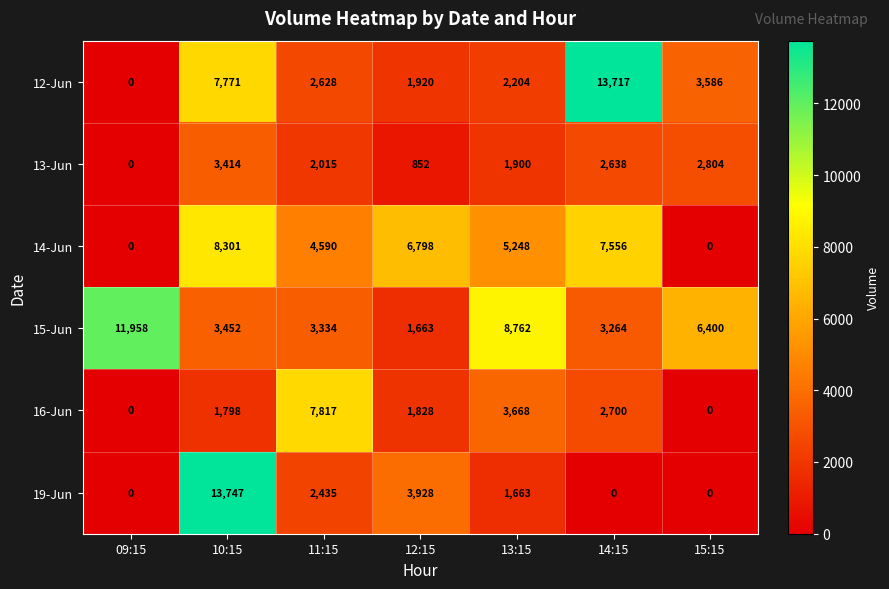

Which series has the largest total across all categories?

15-Jun